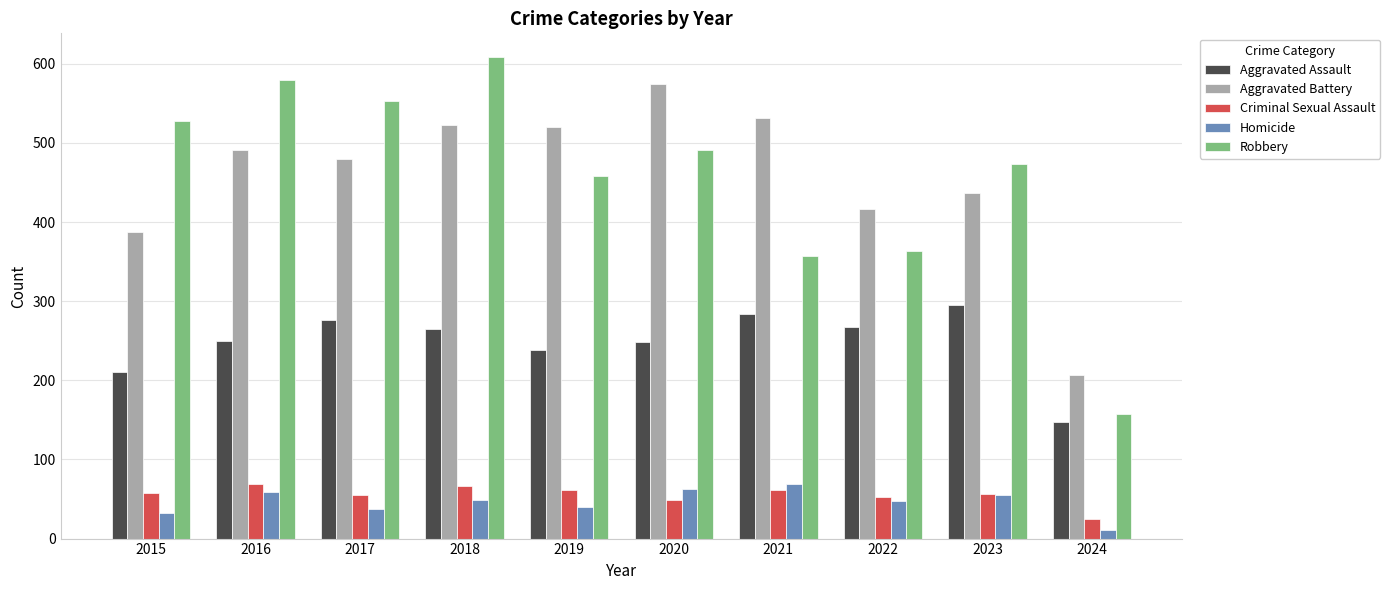

The value of Aggravated Battery at 2017 is 812. True or false?

False